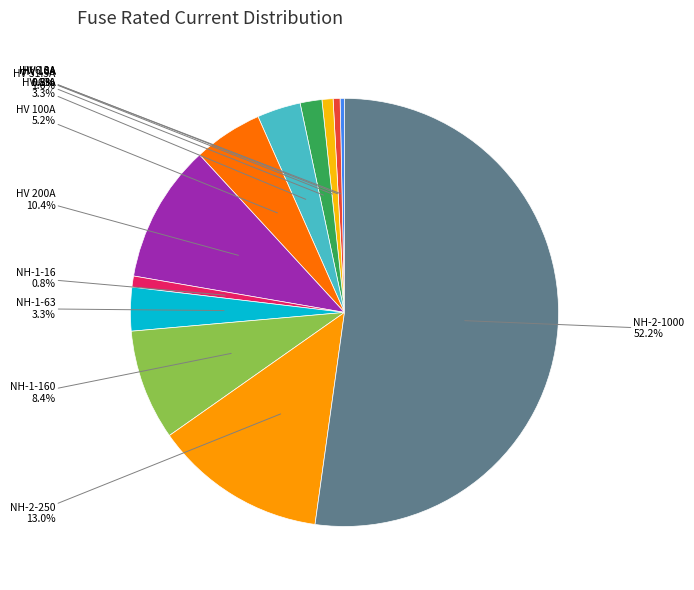

Is there a majority slice in this chart?

Yes